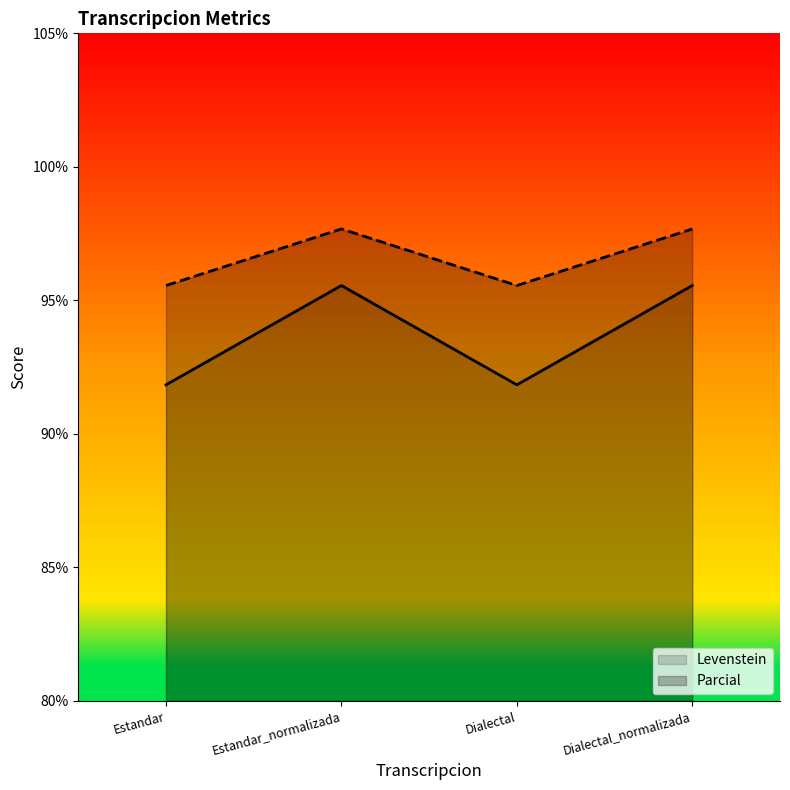

Where is Levenstein nearest to the value 93?

Estandar